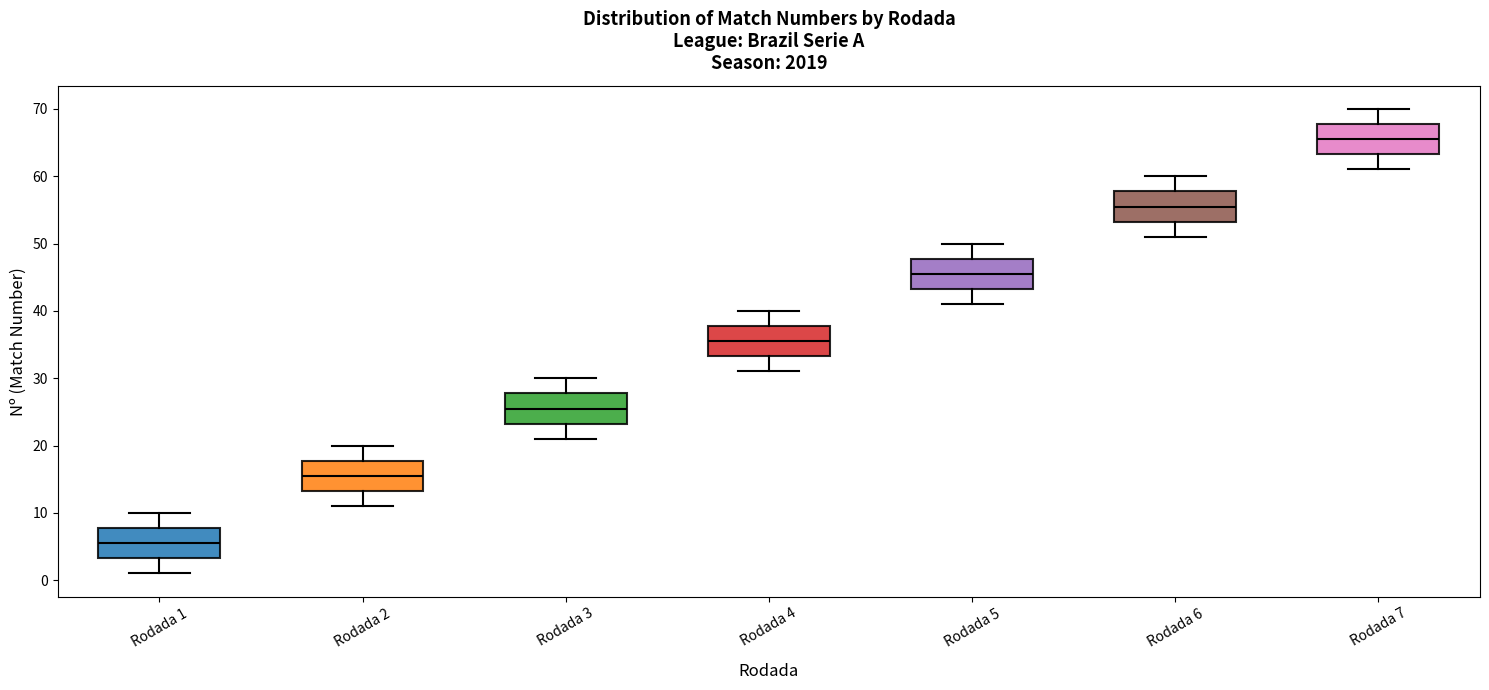

Where does the median line of the box for Rodada 2 sit on the y-axis? The values are not printed on the chart, so give them approximately, as read against the axis.

16